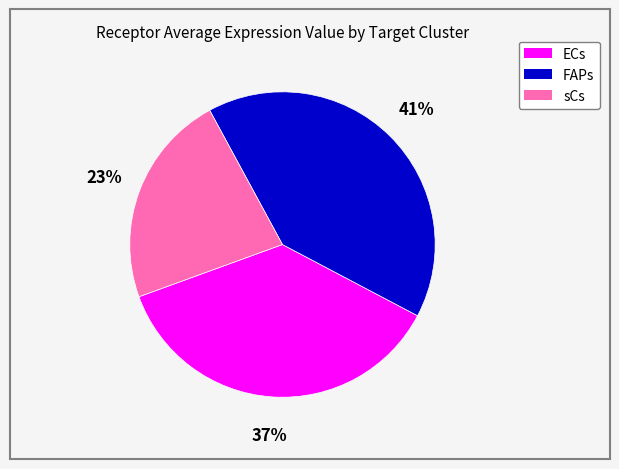

How many slices are in this pie chart?

3